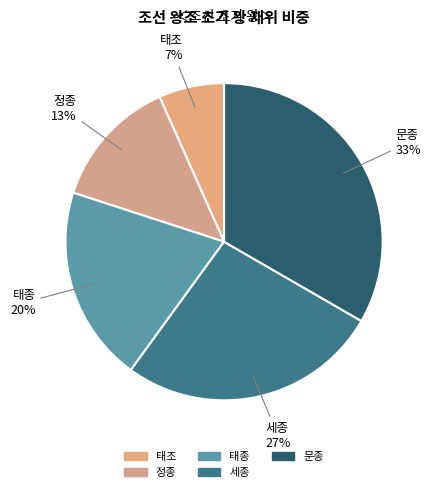

Between 정종 and 태종, which is larger?

태종